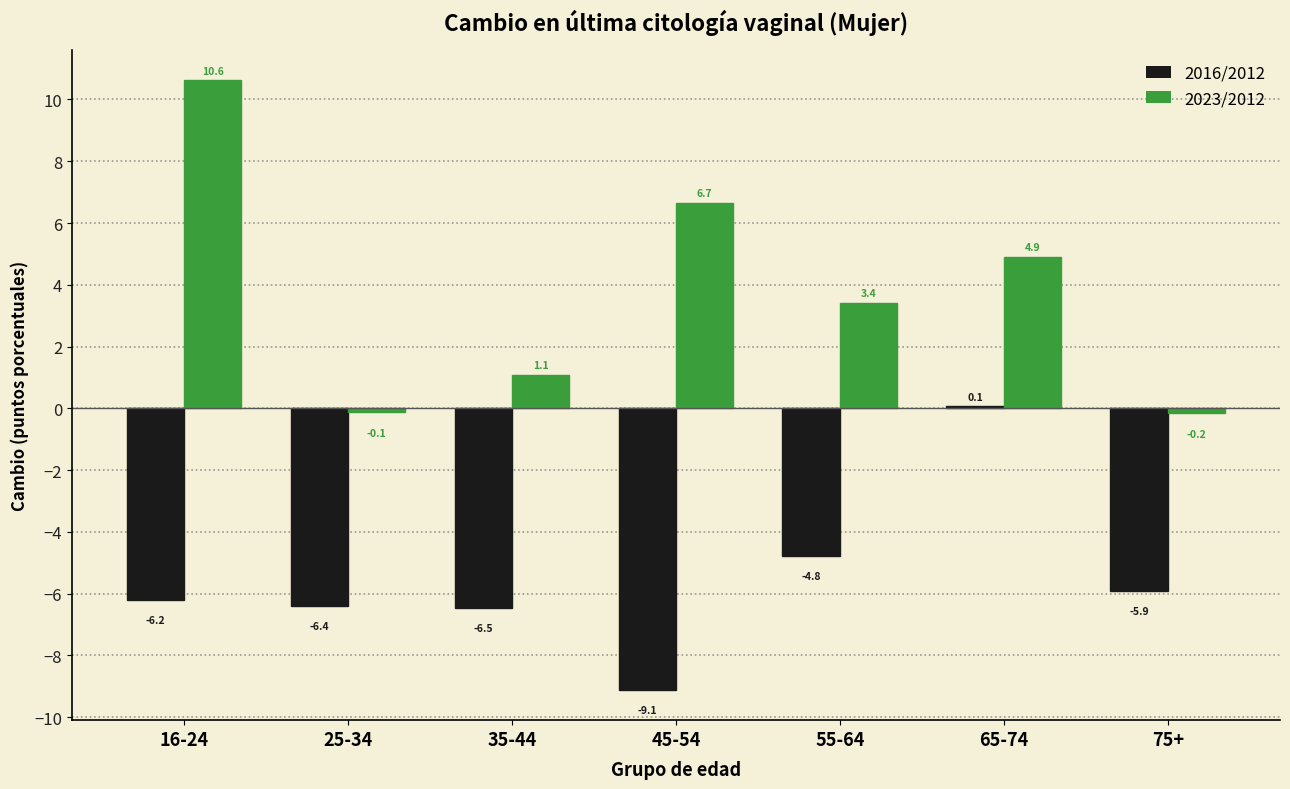

Reading left to right, extract all data points from this chart.

2016/2012: -6.2	-6.4	-6.5	-9.1	-4.8	0.1	-5.9
2023/2012: 10.6	-0.1	1.1	6.7	3.4	4.9	-0.2